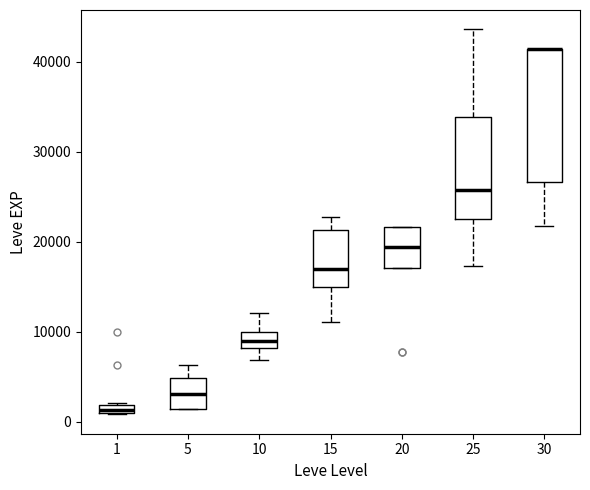

Where is the lower edge of the box at x = 20 on the y-axis? The values are not printed on the chart, so give them approximately, as read against the axis.

17000